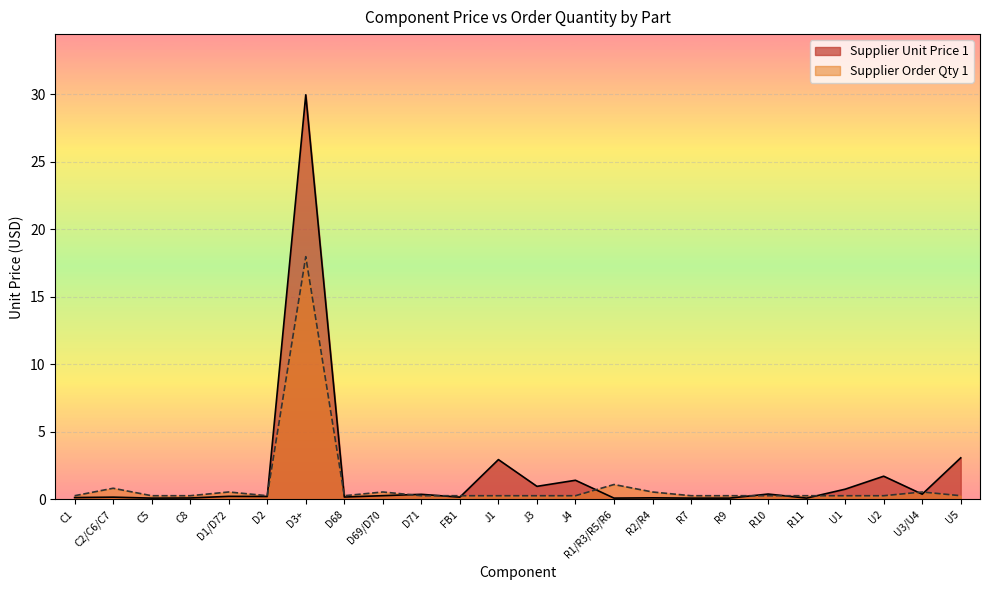

List the labels in order of Supplier Unit Price 1 value, largest first.

D3+, U5, J1, U2, J4, J3, U1, R10, U3/U4, D71, D69/D70, D1/D72, D2, D68, C2/C6/C7, FB1, C1, R2/R4, C8, C5, R1/R3/R5/R6, R7, R9, R11